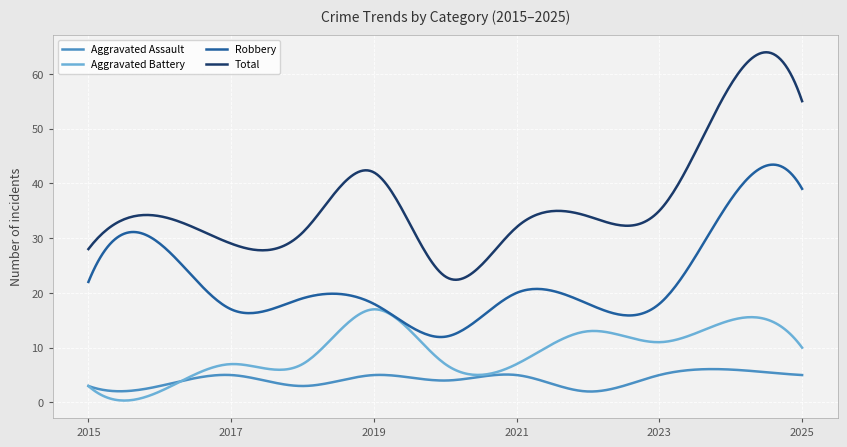

What is the minimum value for Aggravated Assault?

2.0